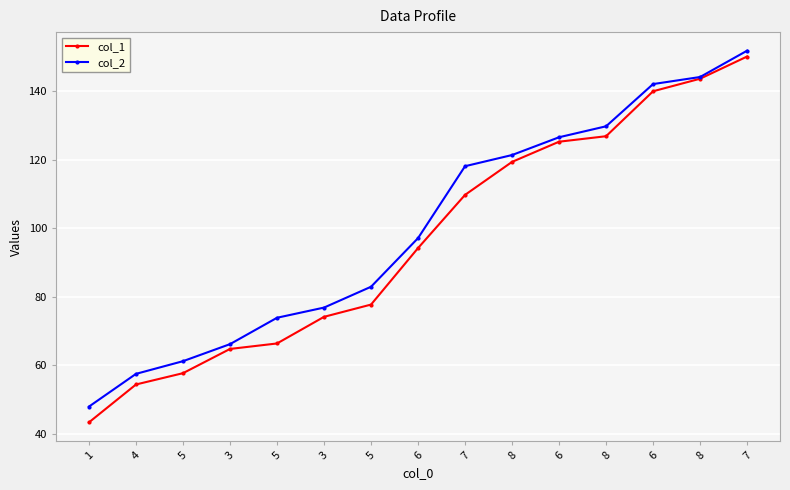

True or false: col_1 and col_2 cross at least once.

False